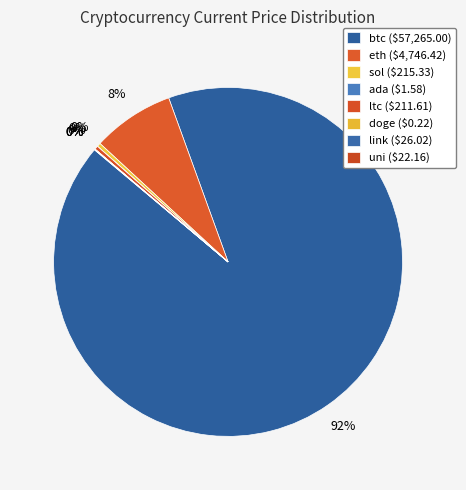

To the nearest percent, what is the average slice percentage?

12%